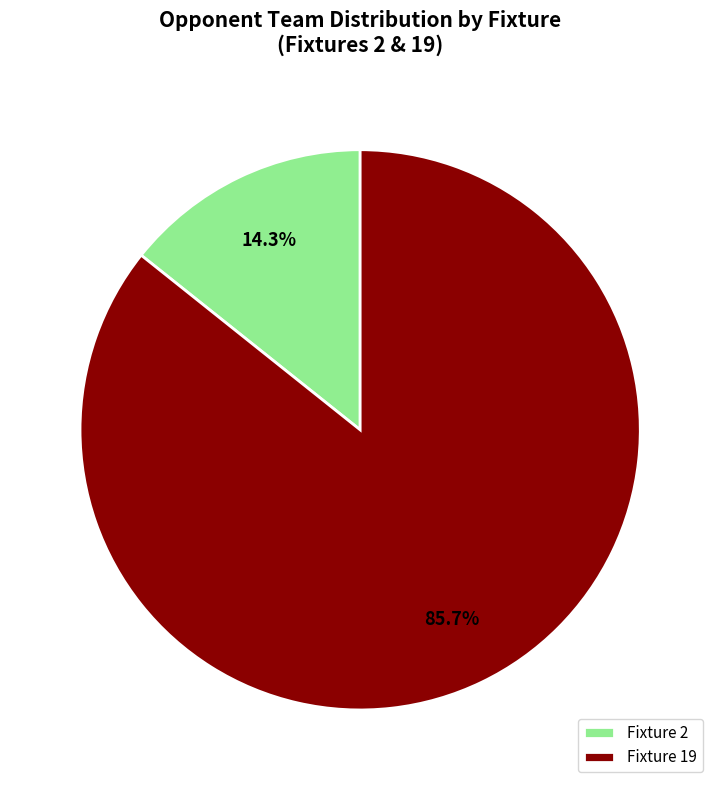

Rank the categories by value from highest to lowest.

Fixture 19, Fixture 2